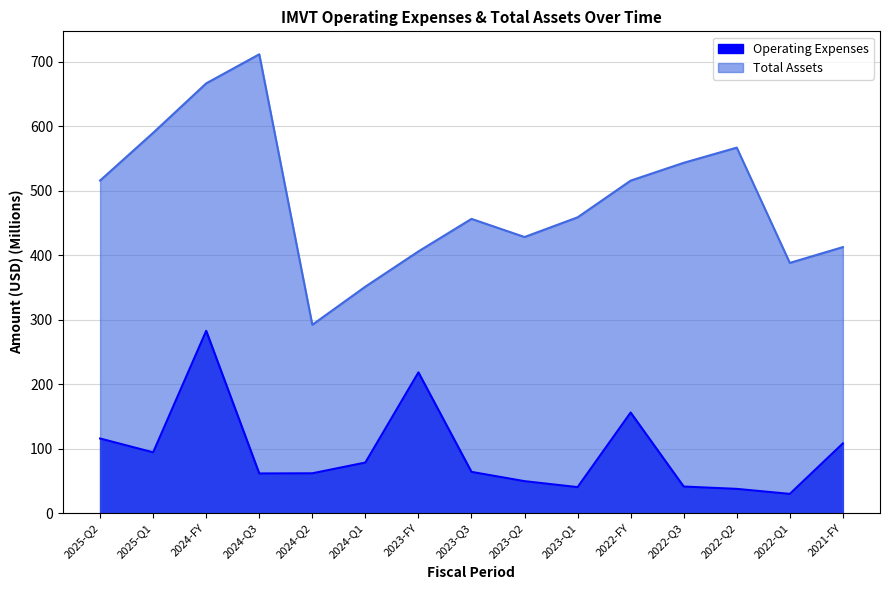

At how many categories does at least one series exceed 306?

14